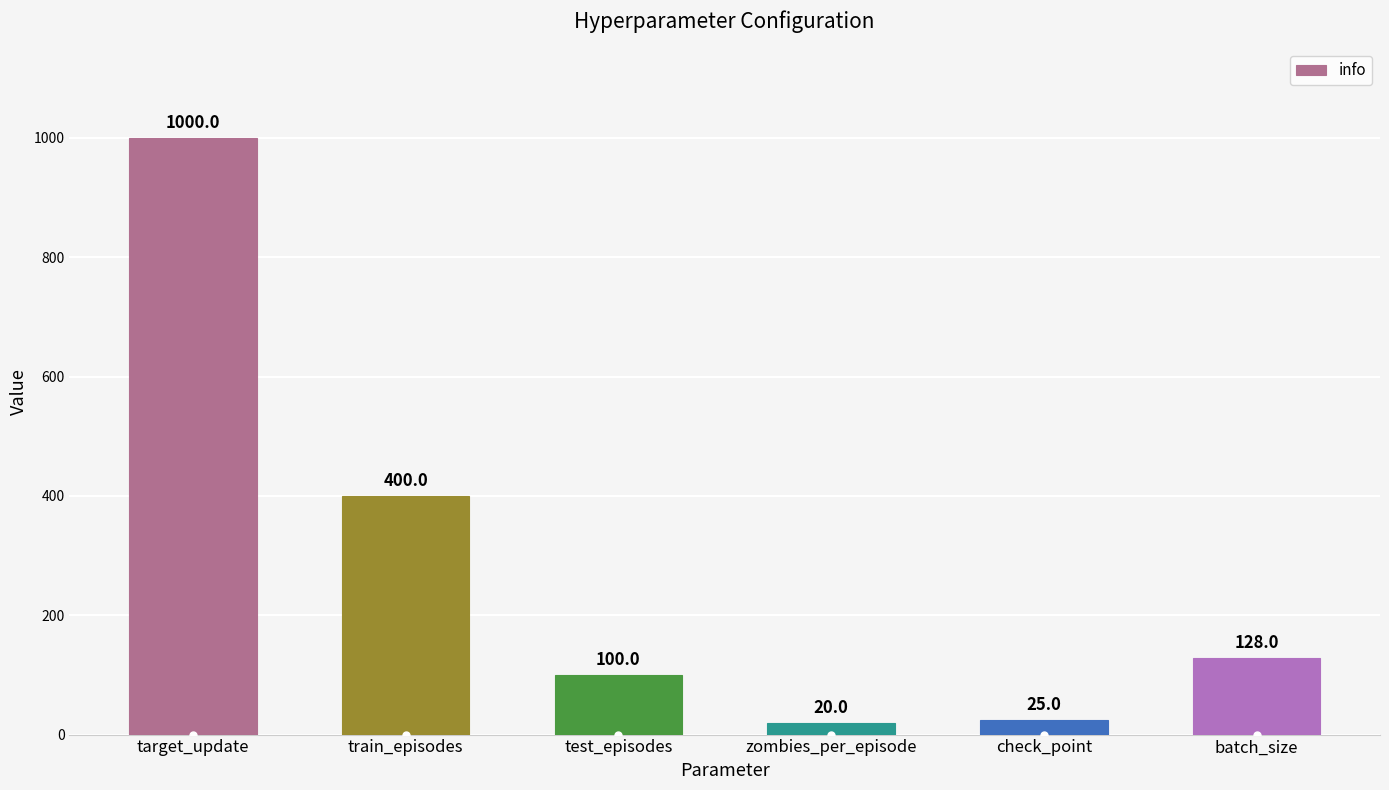

What is the value of the 5th bar from the left?

25